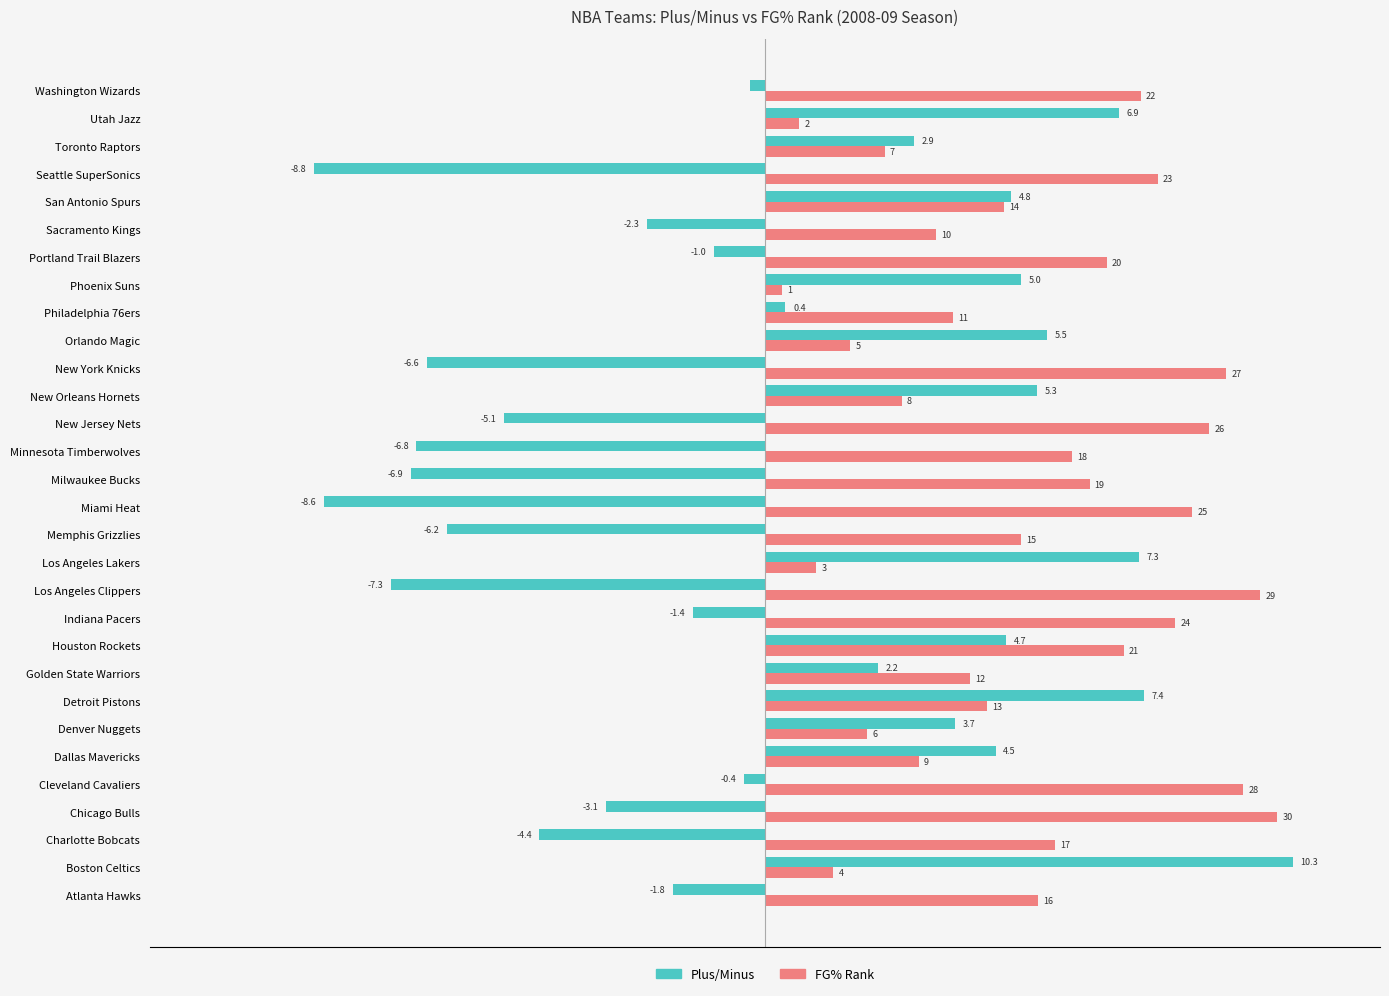

Is the value of FG% Rank at Dallas Mavericks greater than the value of Plus/Minus at Toronto Raptors?

Yes